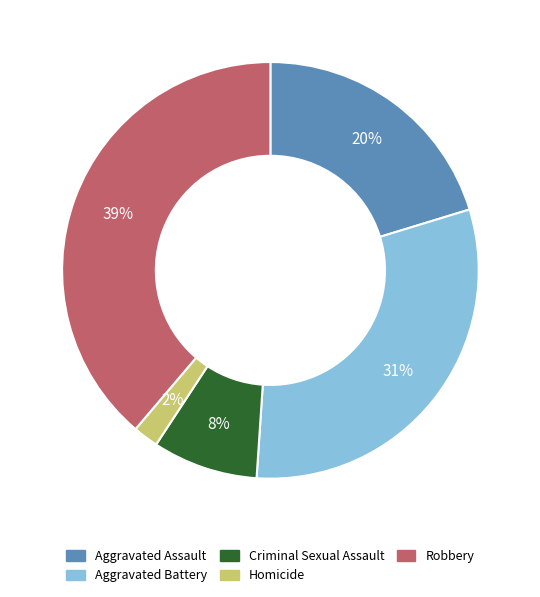

Does any single category account for the majority?

No